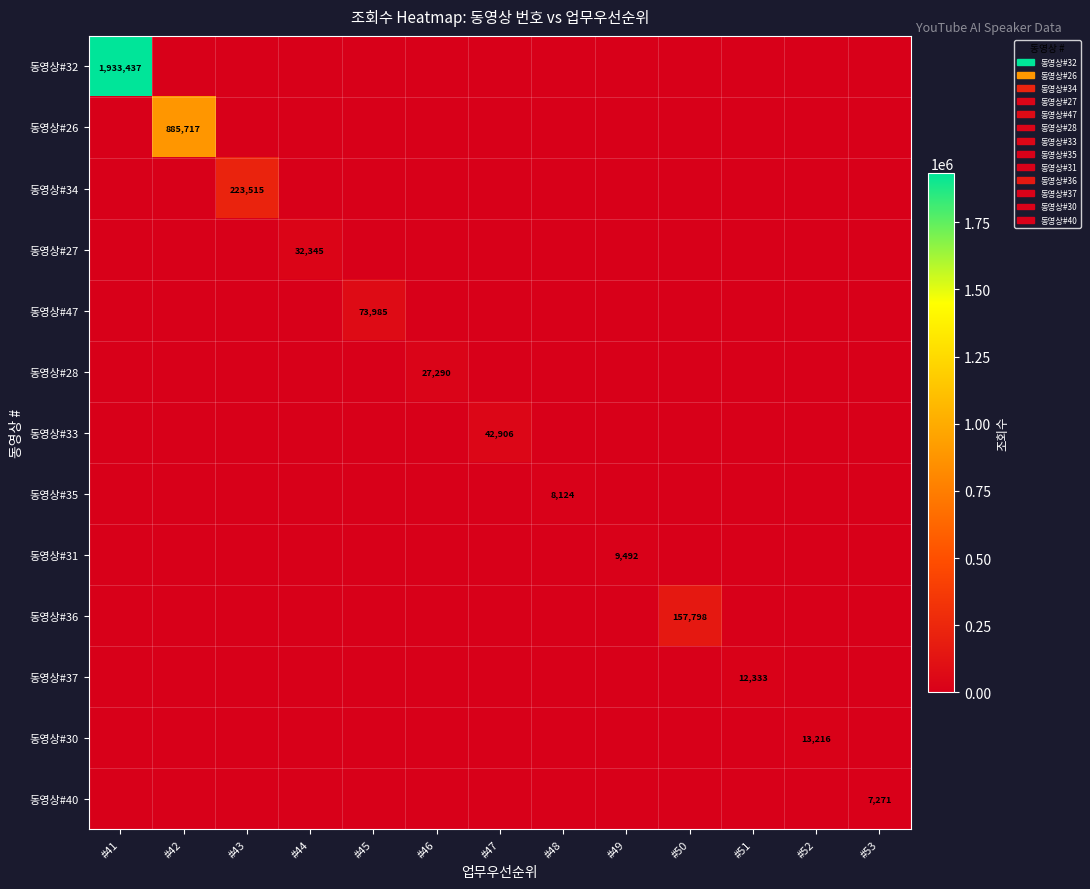

At which category is the sum across all series the highest?

#41